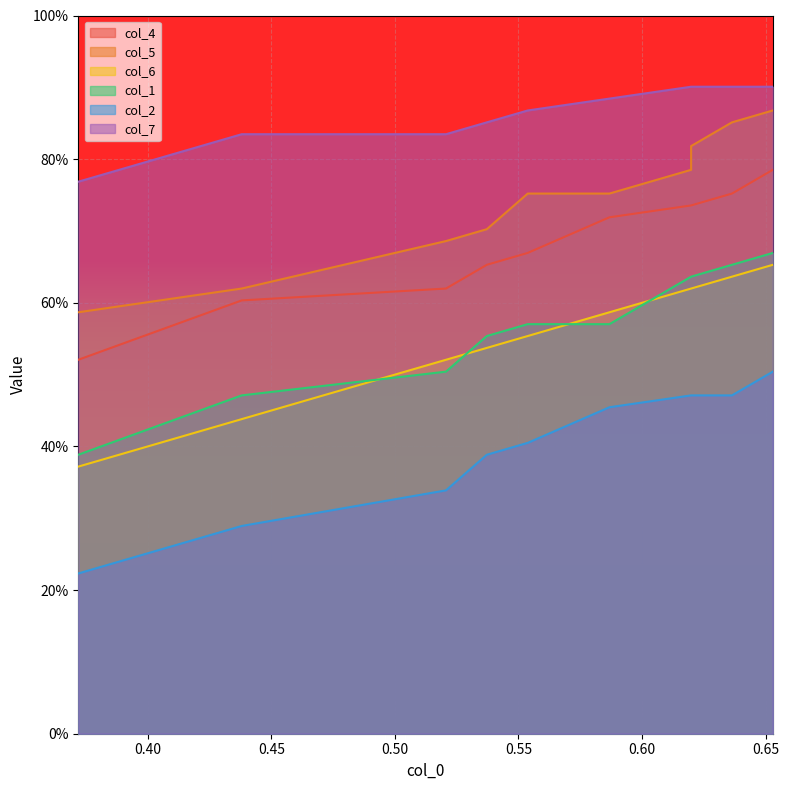

What is the difference between the second highest and second lowest values in the col_7 series?

0.1